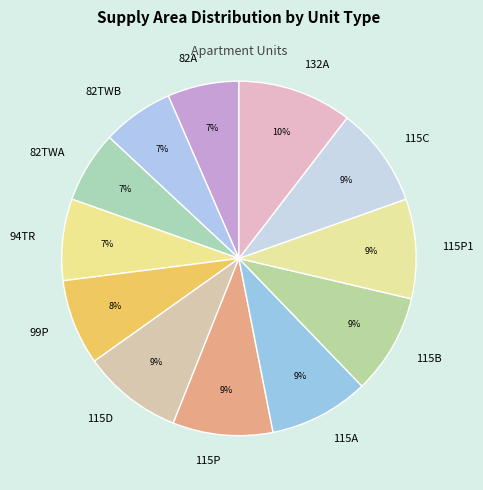

Does any single category account for the majority?

No